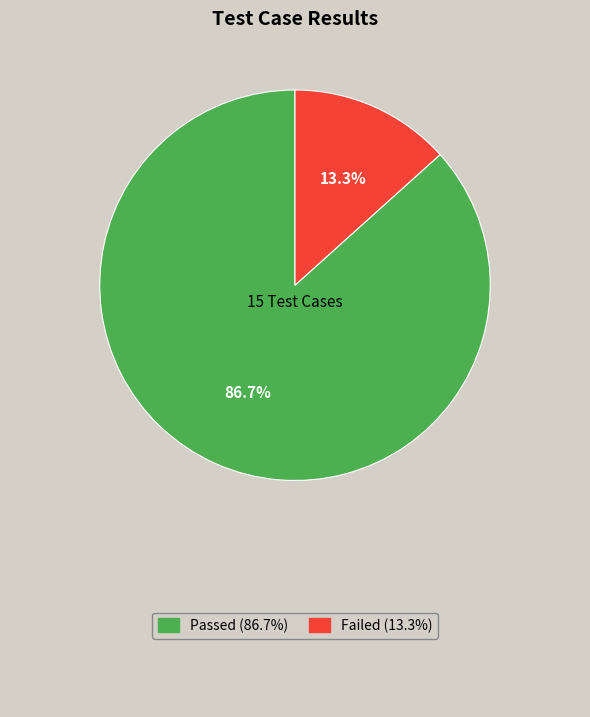

Does any single category account for the majority?

Yes